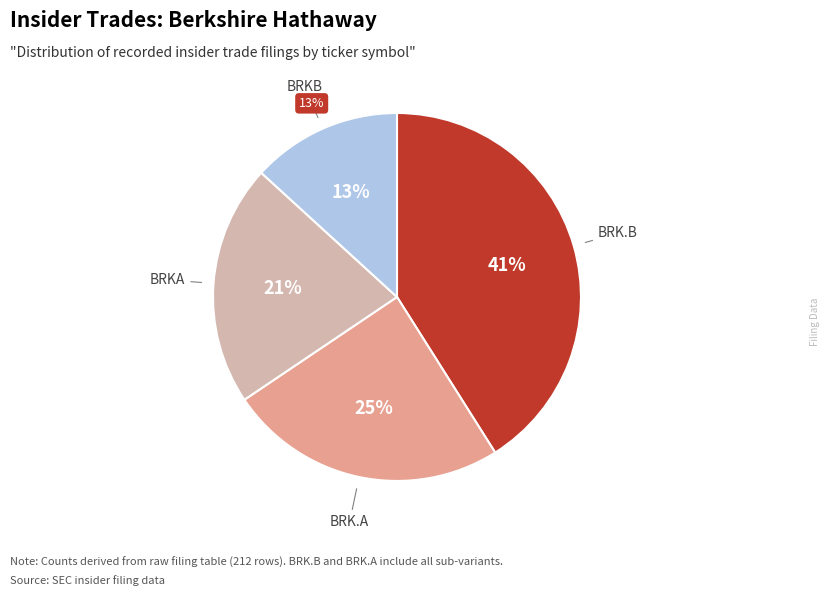

What is the total percentage of BRKA and BRKB?

34.4%